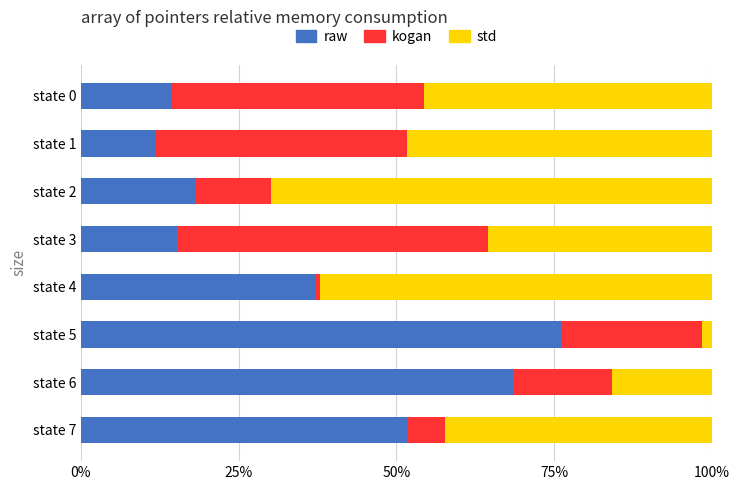

What is the sum of all raw values?

293.1